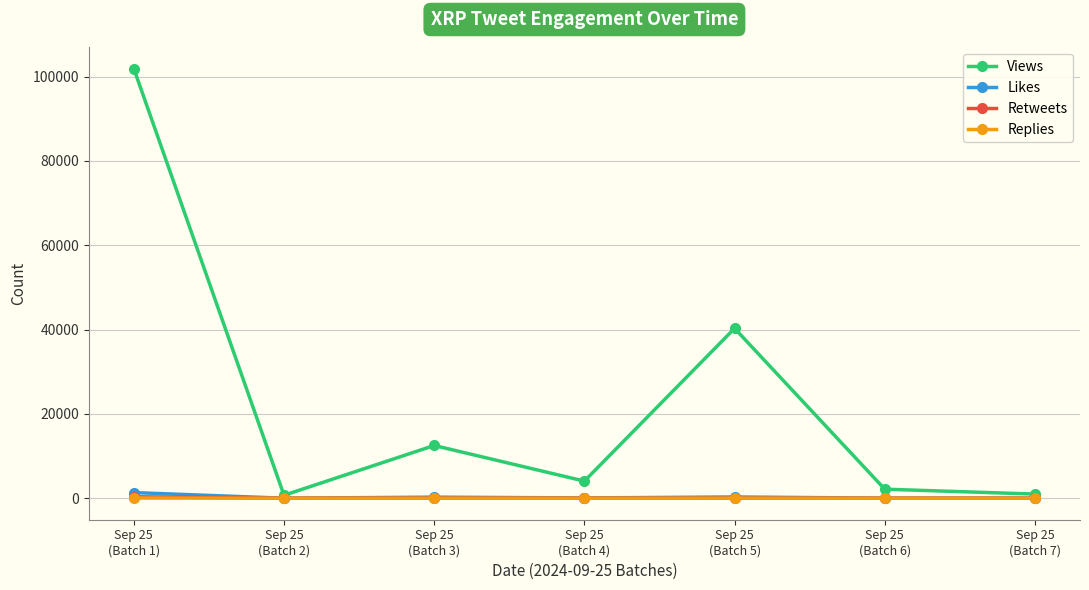

Which series has the largest total across all categories?

Views